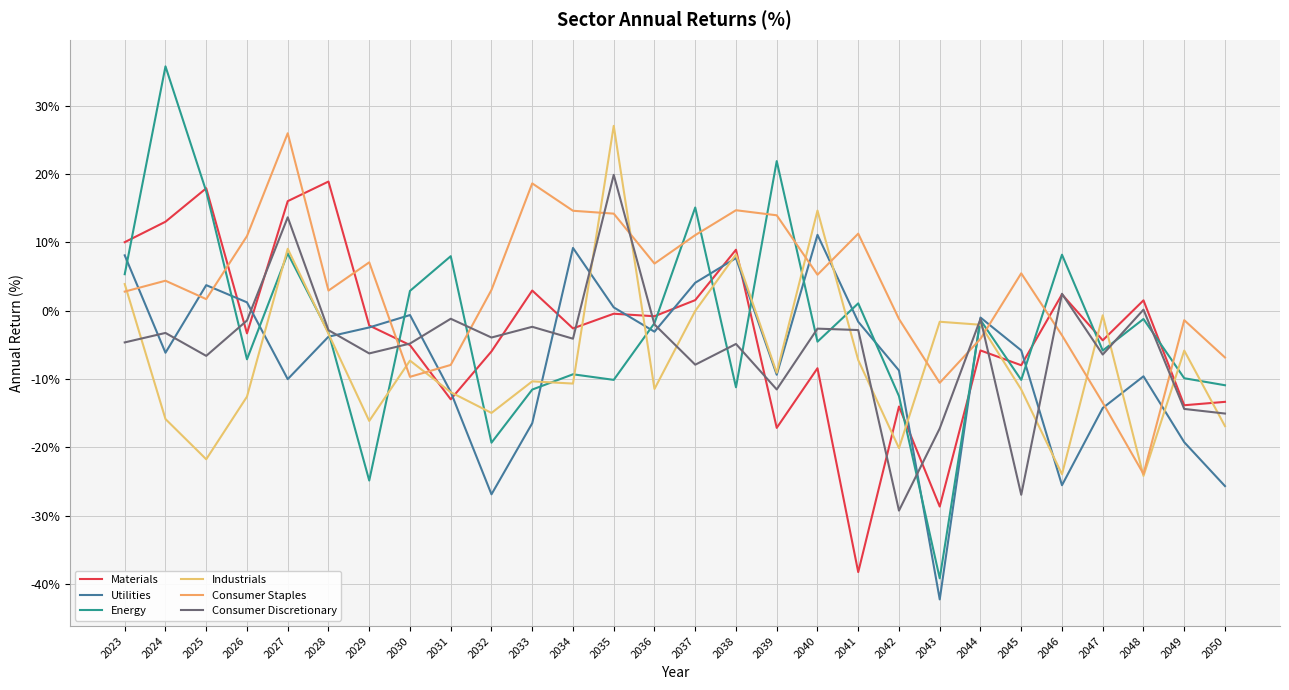

Where is Consumer Discretionary nearest to the value -4?

2032